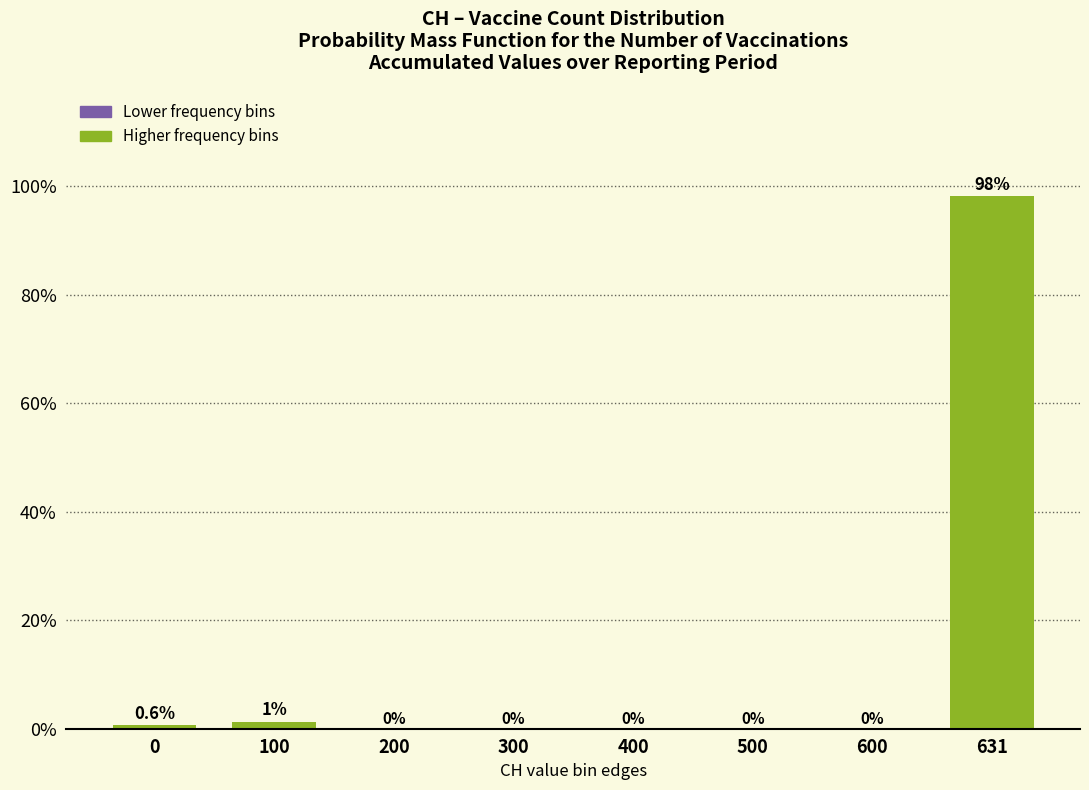

What is the sum of all values?

100.0